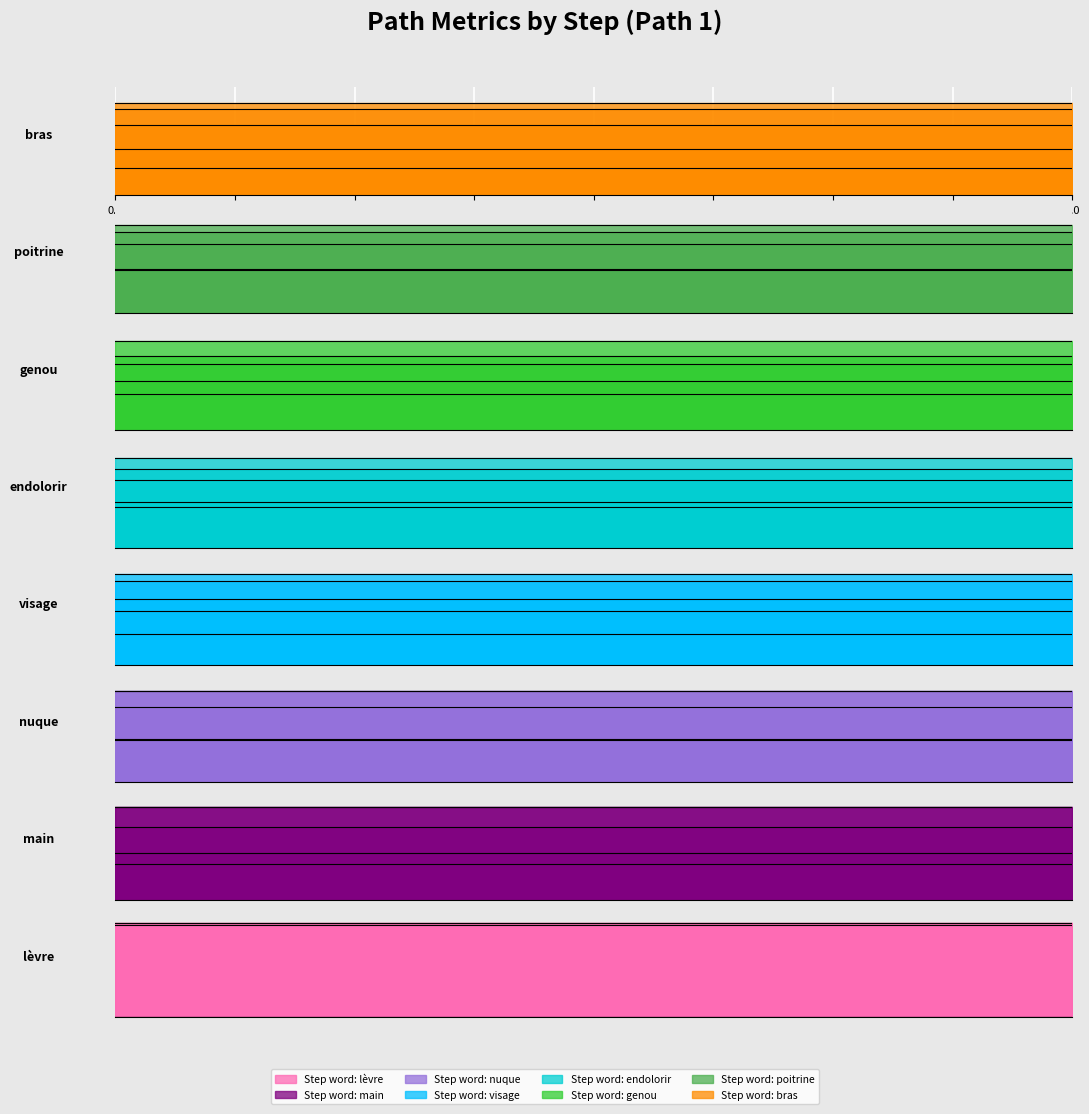

How many data points does each series have?

40